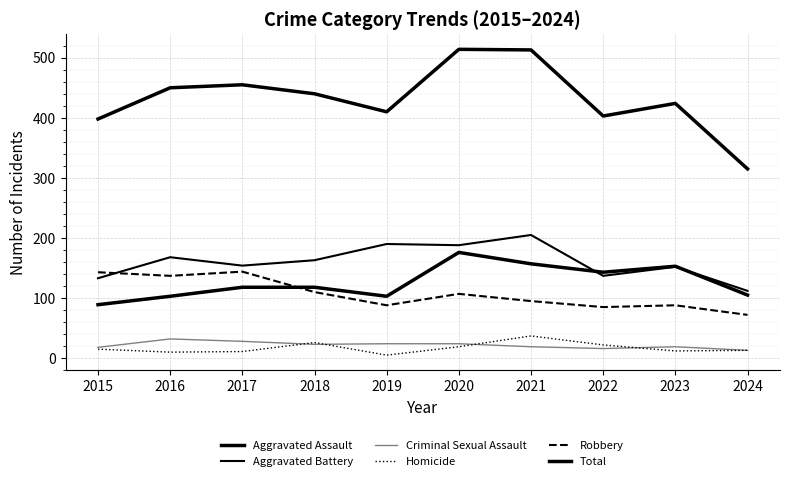

Does the chart have visible grid lines?

Yes